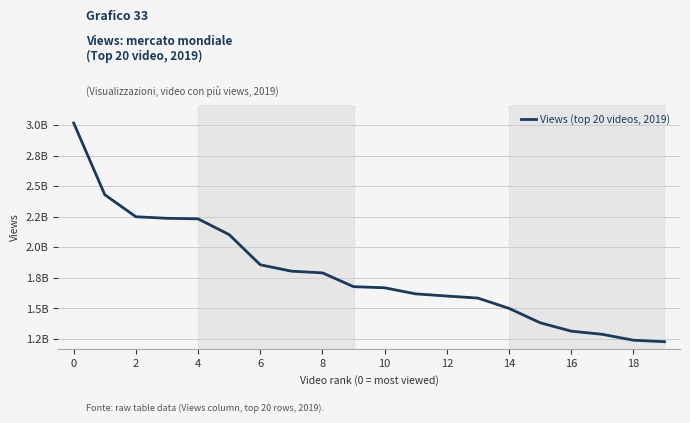

Does the chart display data point markers on the line(s)?

No